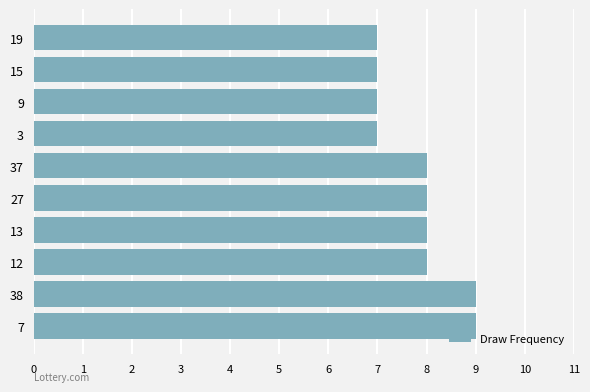

Reading top to bottom, what are all the values shown in this chart?

19=7	15=7	9=7	3=7	37=8	27=8	13=8	12=8	38=9	7=9